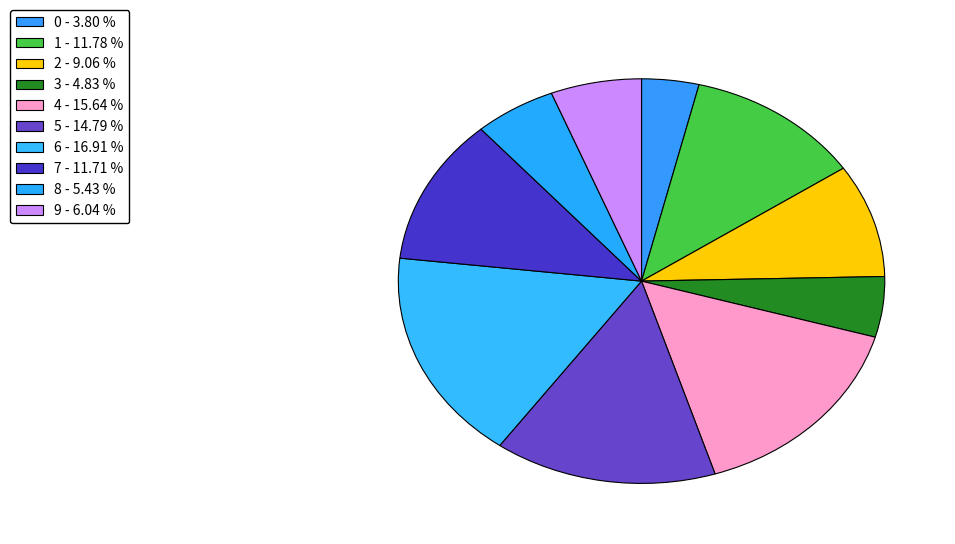

To the nearest percent, what portion does 0 represent?

4%